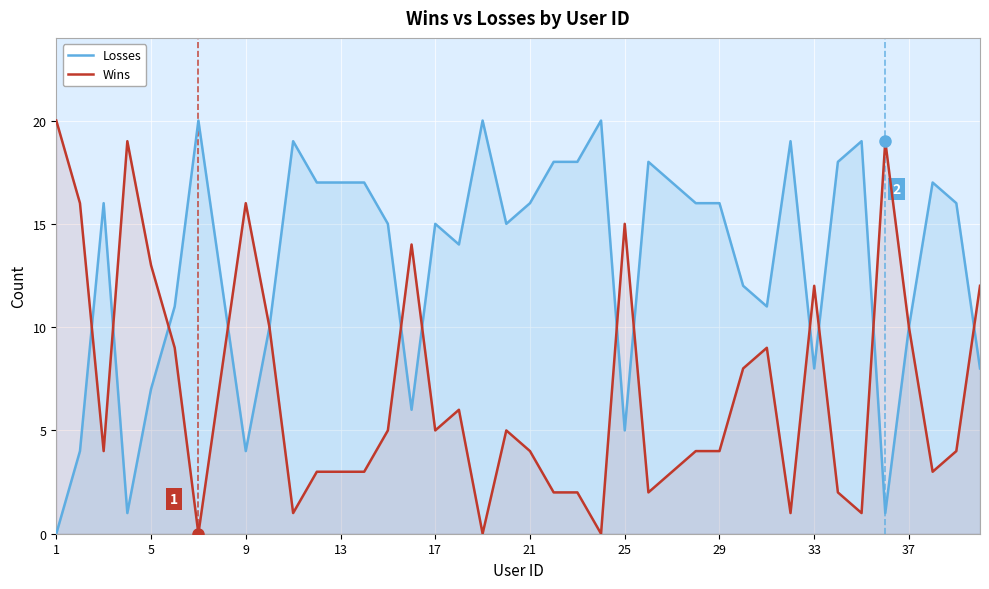

How many lines are shown in the chart?

2